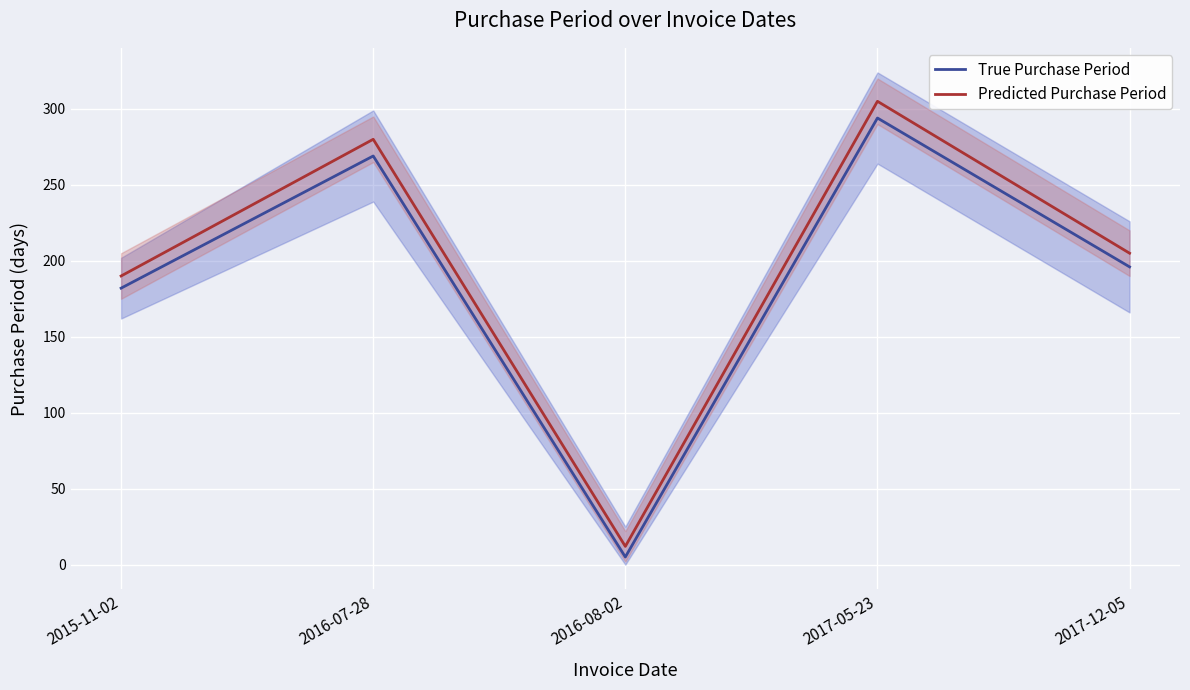

Where is the first local maximum for True Purchase Period?

2016-07-28